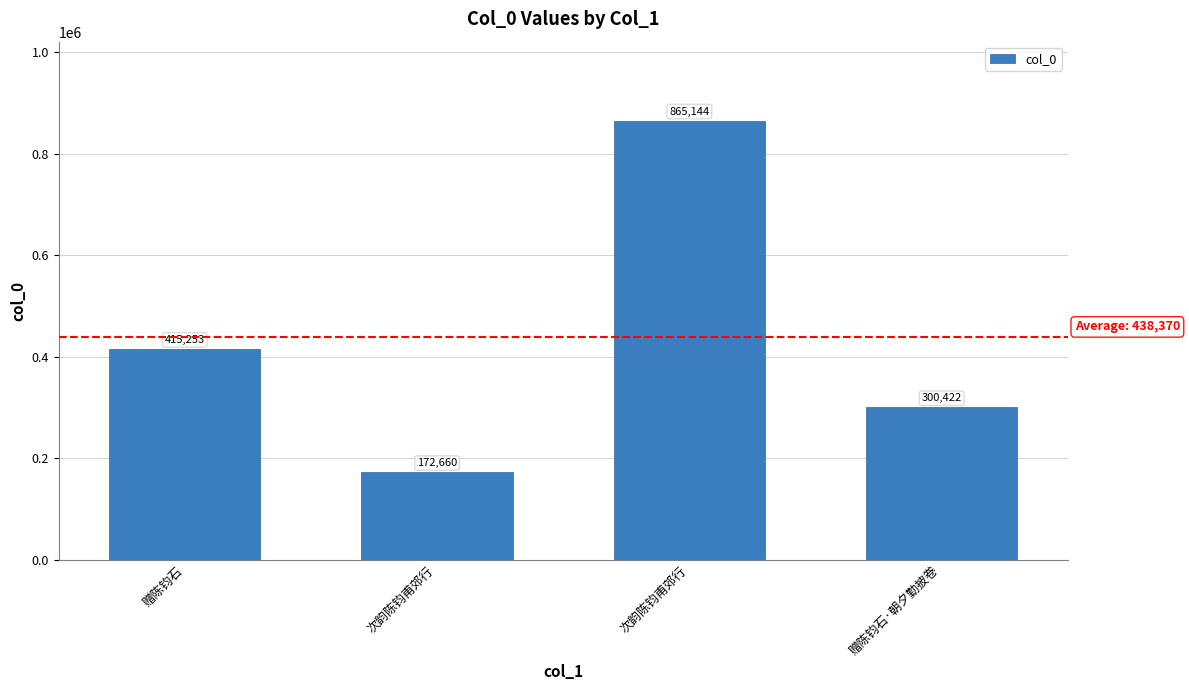

How many distinct data groups are displayed?

1